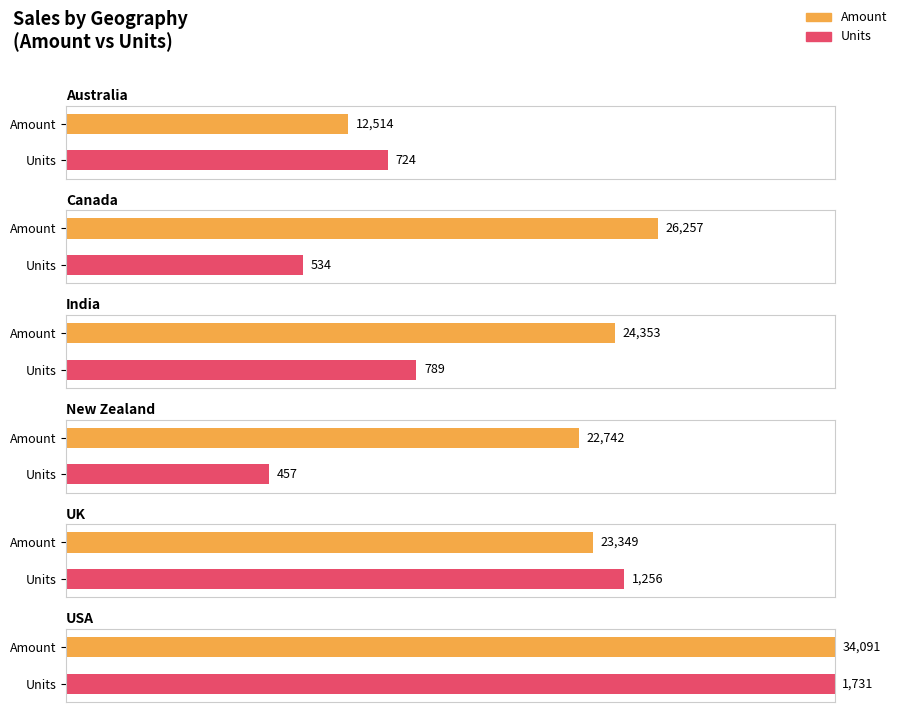

Rank the series at UK from highest to lowest value.

Amount, Units